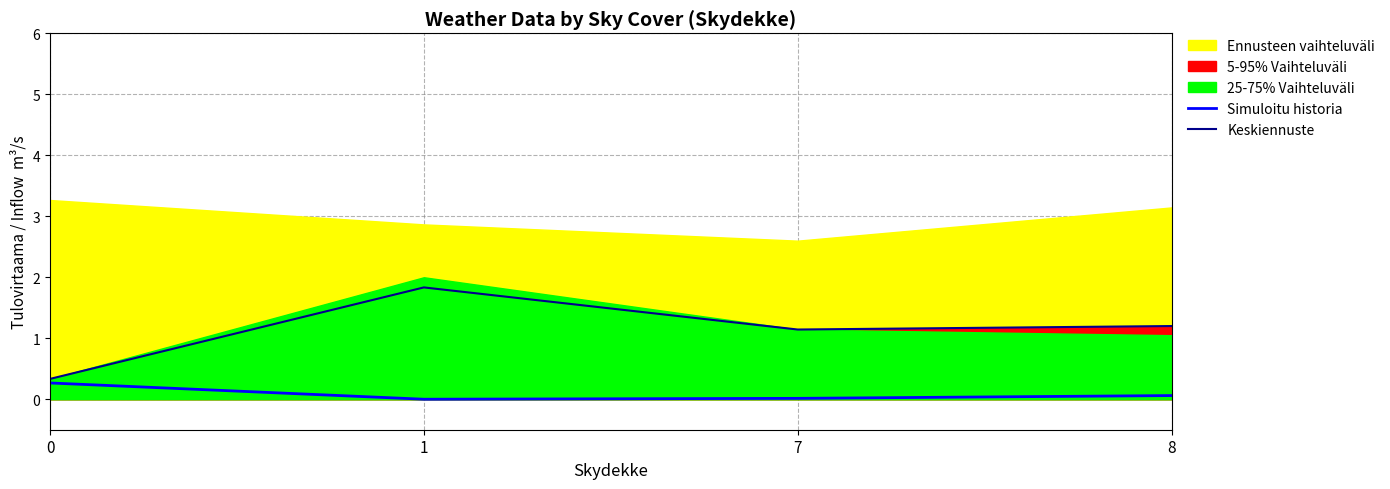

Which series has the largest range (max minus min)?

Keskiennuste